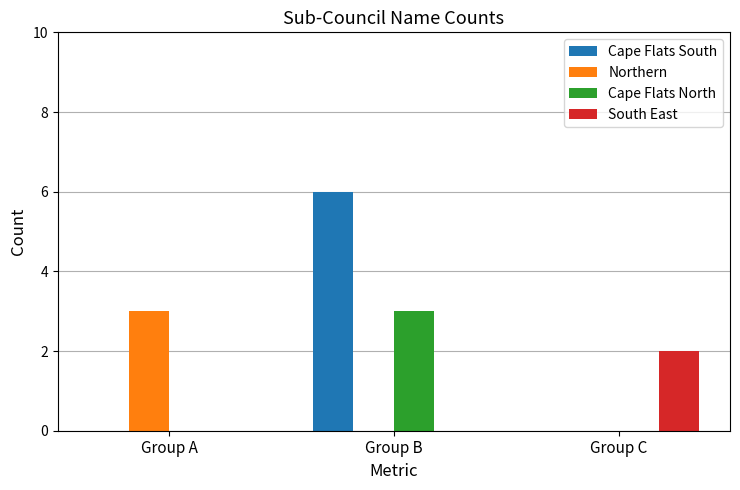

Is it true that Cape Flats North equals -1 at Group A?

False